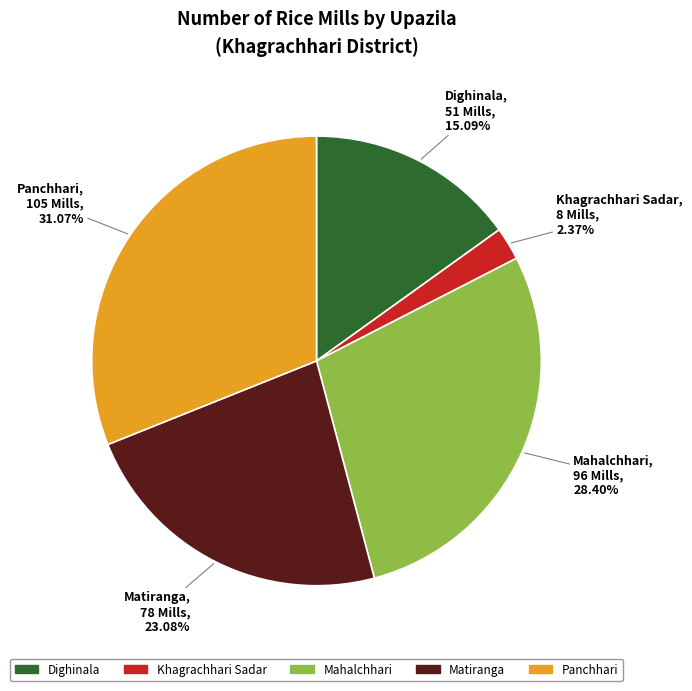

Is Mahalchhari the majority of the pie?

No